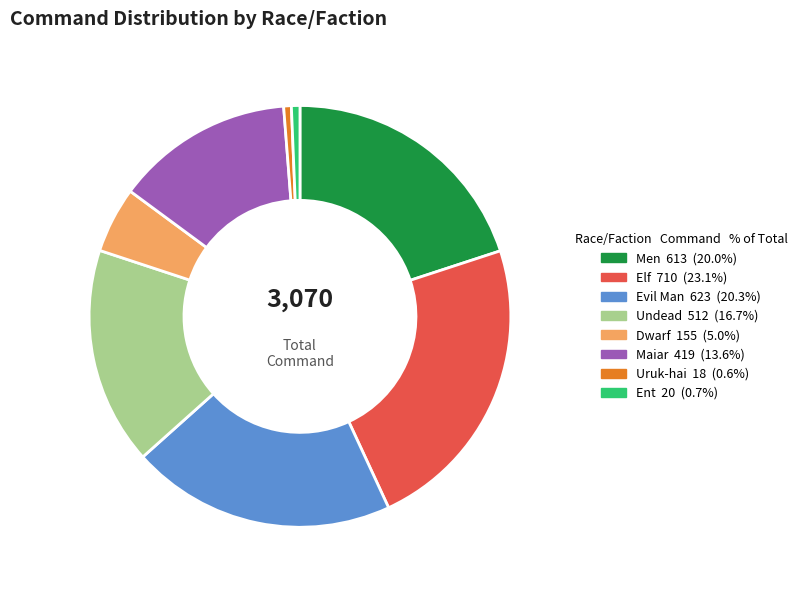

Which category has the biggest portion of the pie?

Elf